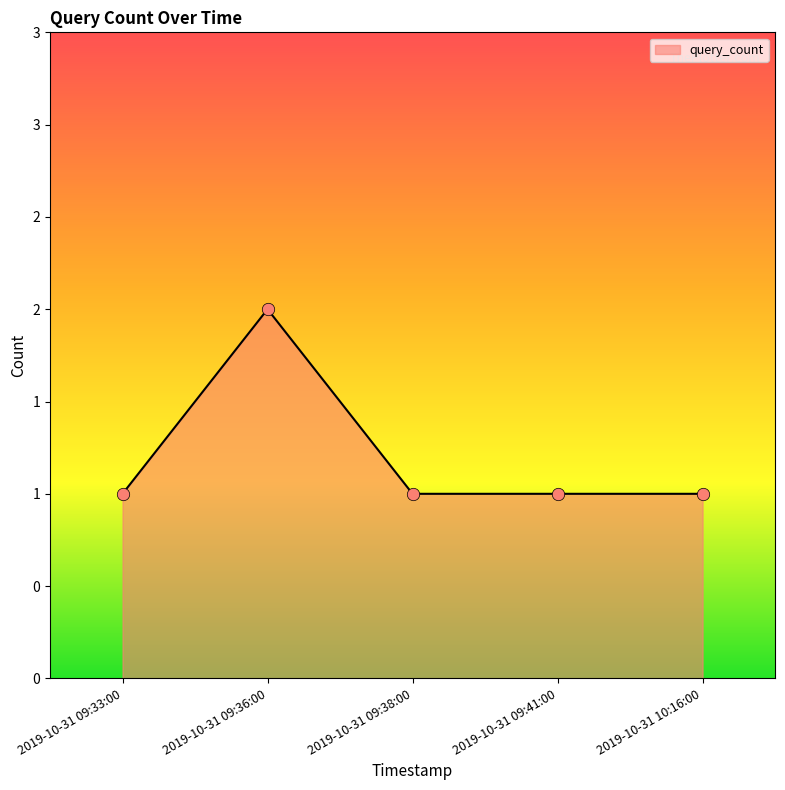

Approximately how many times larger is the value at 2019-10-31 09:36:00 compared to 2019-10-31 10:16:00?

2.0